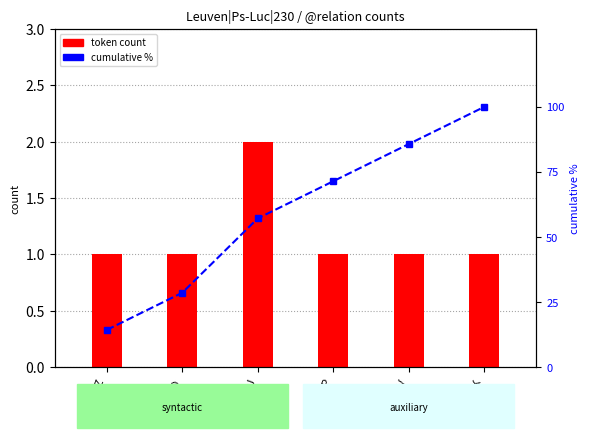

Is it true that cumulative % equals 38.2 at AuxK?

False